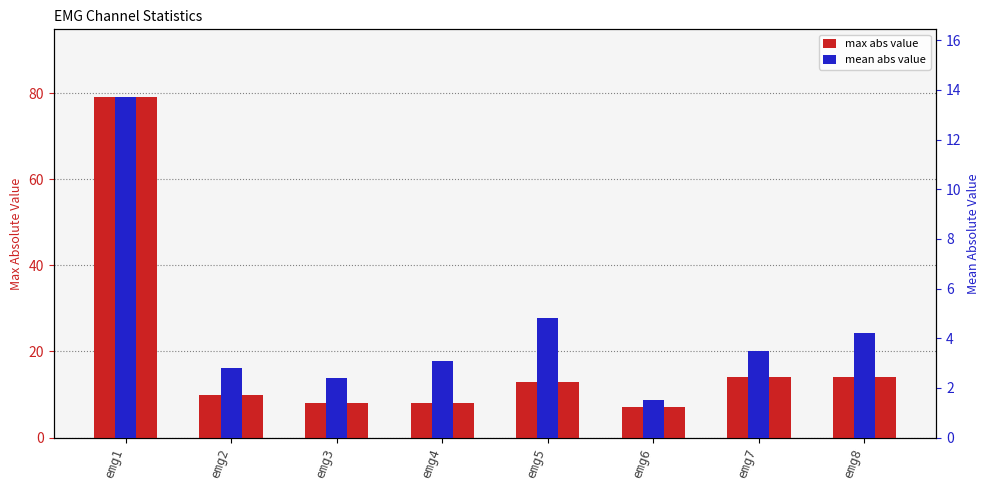

What is the highest value of the max abs value series?

79.0